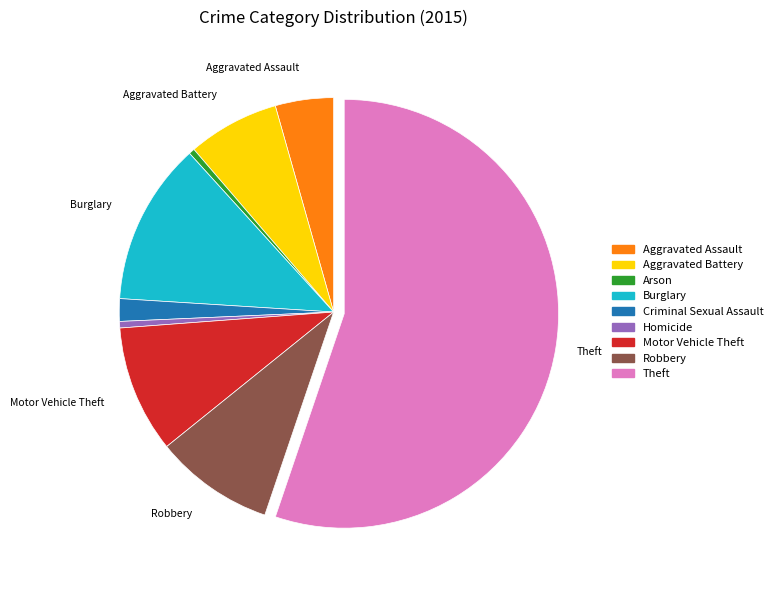

Does Motor Vehicle Theft represent more than half of the total?

No